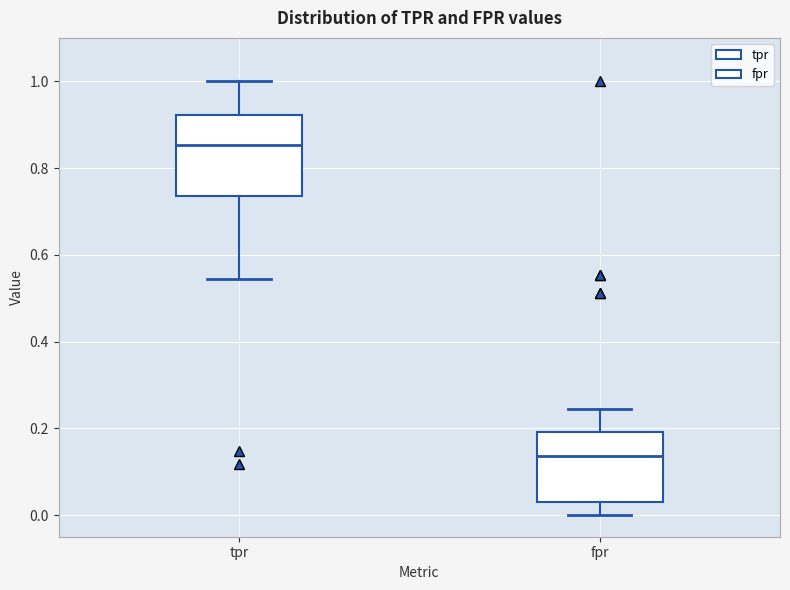

Reading left to right, read every box against the y-axis: the position of its median line, the range the box covers, and the ends of its whiskers. The values are not printed on the chart, so give them approximately, as read against the axis.

tpr: median 0.86, box 0.74 to 0.92, whiskers 0.54 to 1.00
fpr: median 0.14, box 0.02 to 0.20, whiskers 0.00 to 0.24